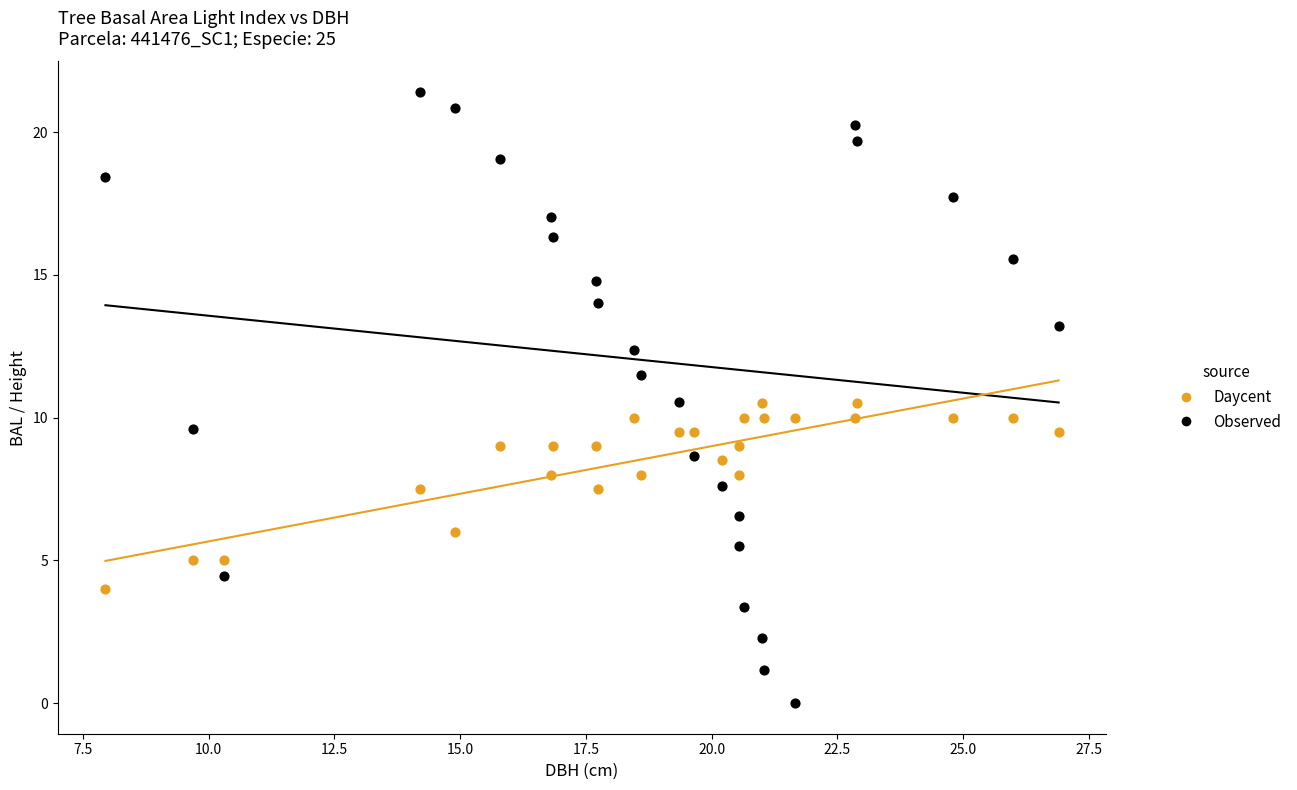

What are all the series names shown in the legend?

Daycent, Observed